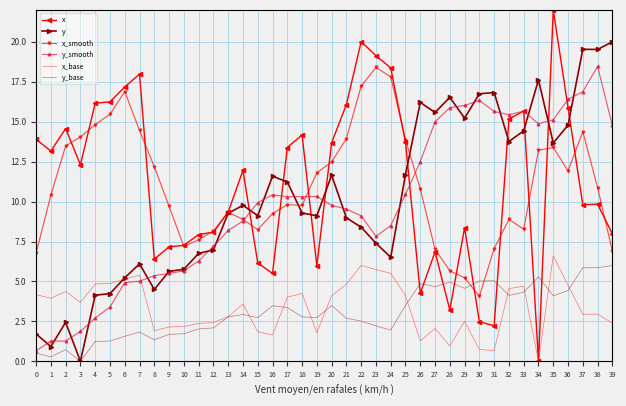

True or false: x has a value of 14.6 at 2.

True